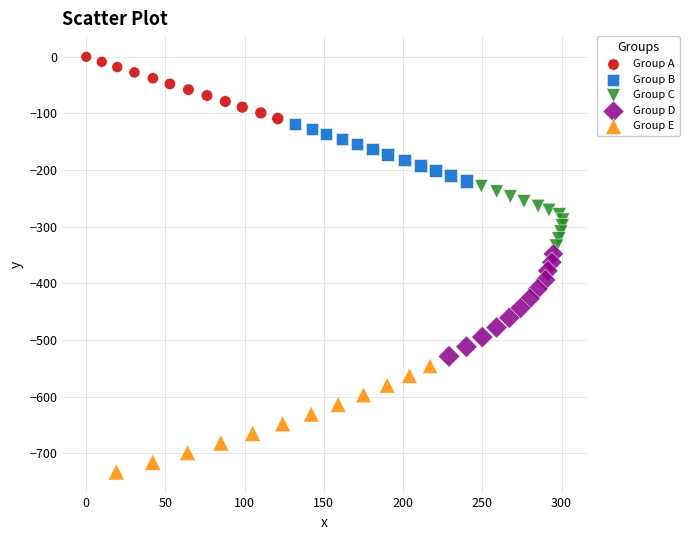

Which series reaches the maximum Y coordinate?

Group A